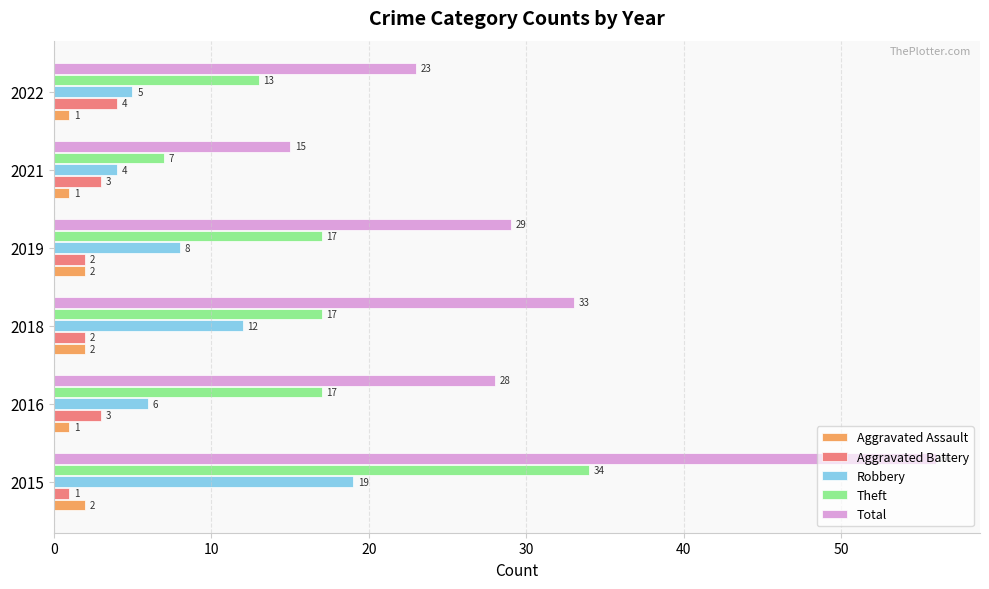

What is the difference between the second highest and minimum values in the Total series?

18